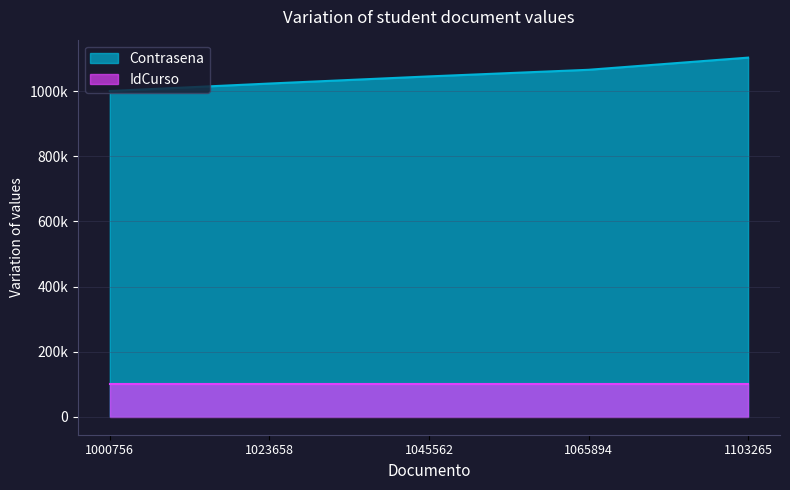

Does the chart have visible grid lines?

Yes